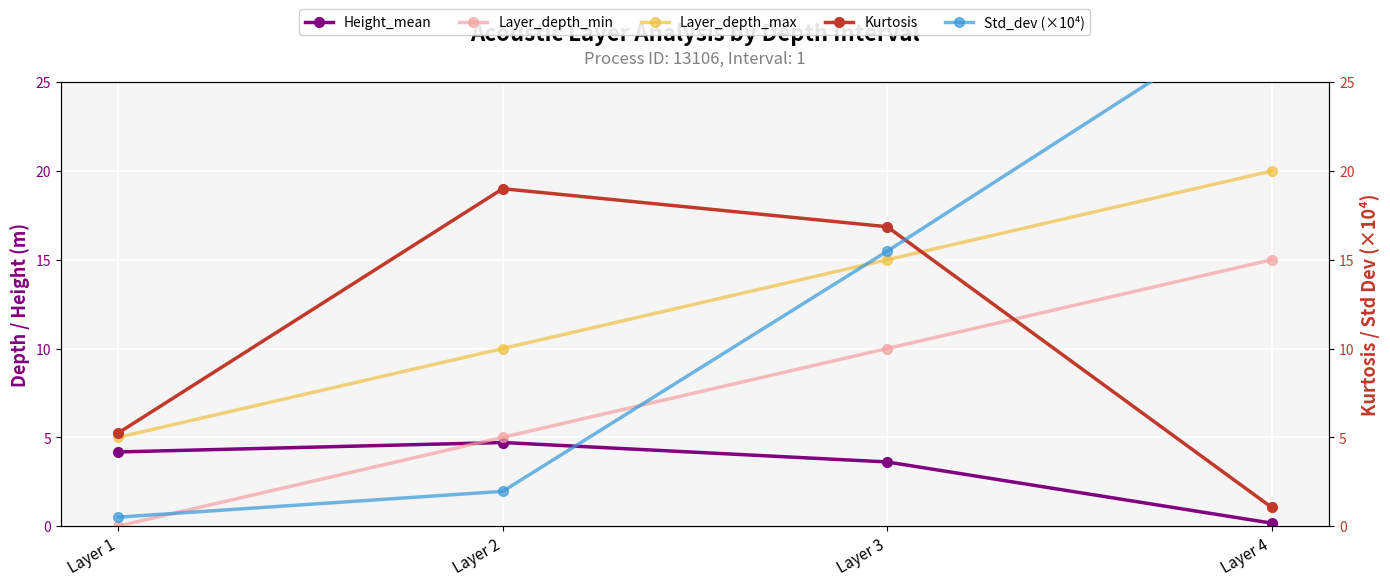

What is the difference between the maximum and second lowest values in the Height_mean series?

1.1